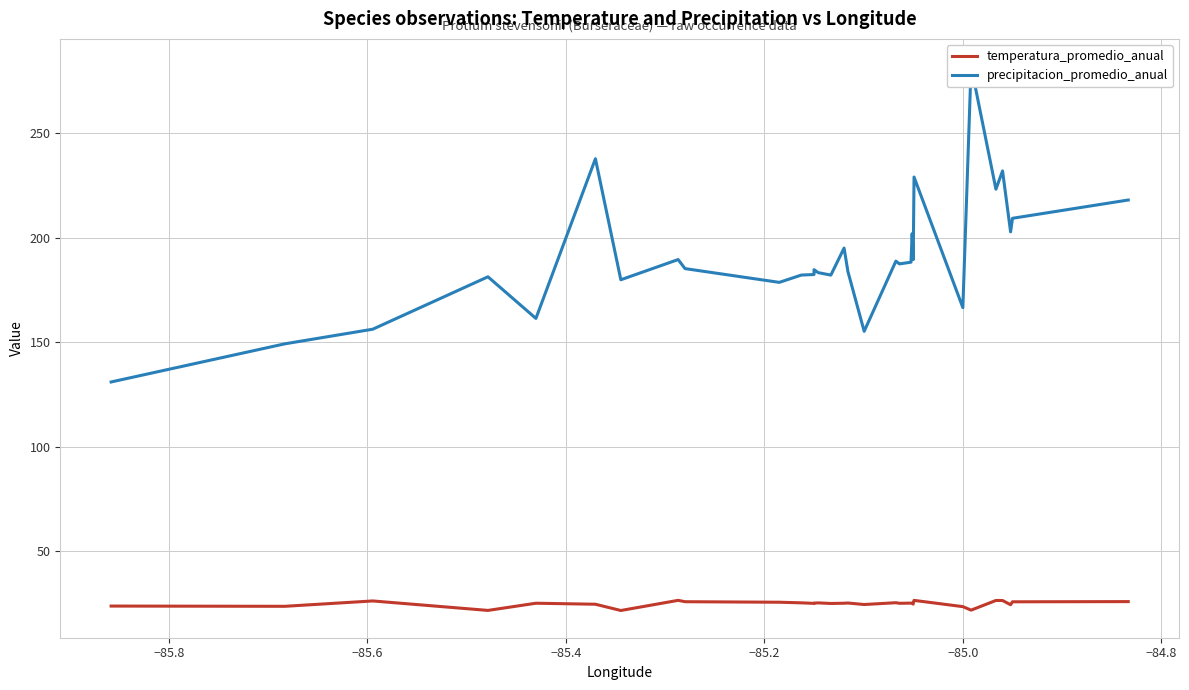

Which series has the widest spread of values?

precipitacion_promedio_anual